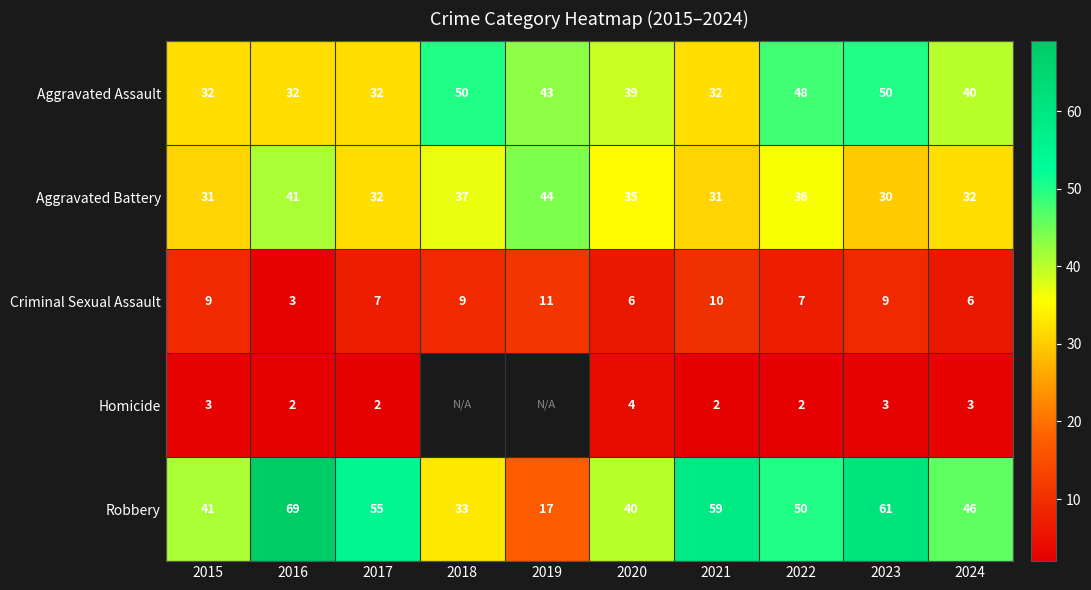

Is the value of Aggravated Battery at 2018 greater than the value of Homicide at 2023?

Yes